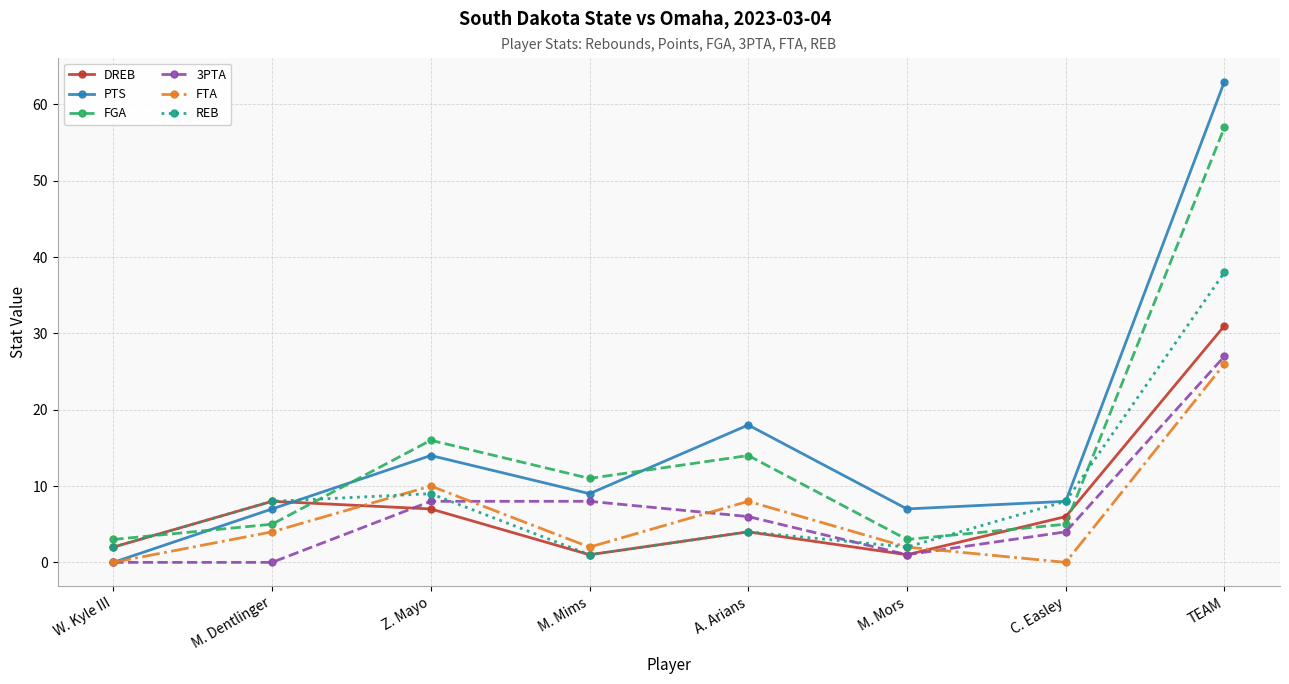

What is the sum of the FGA values at Z. Mayo and W. Kyle III?

19